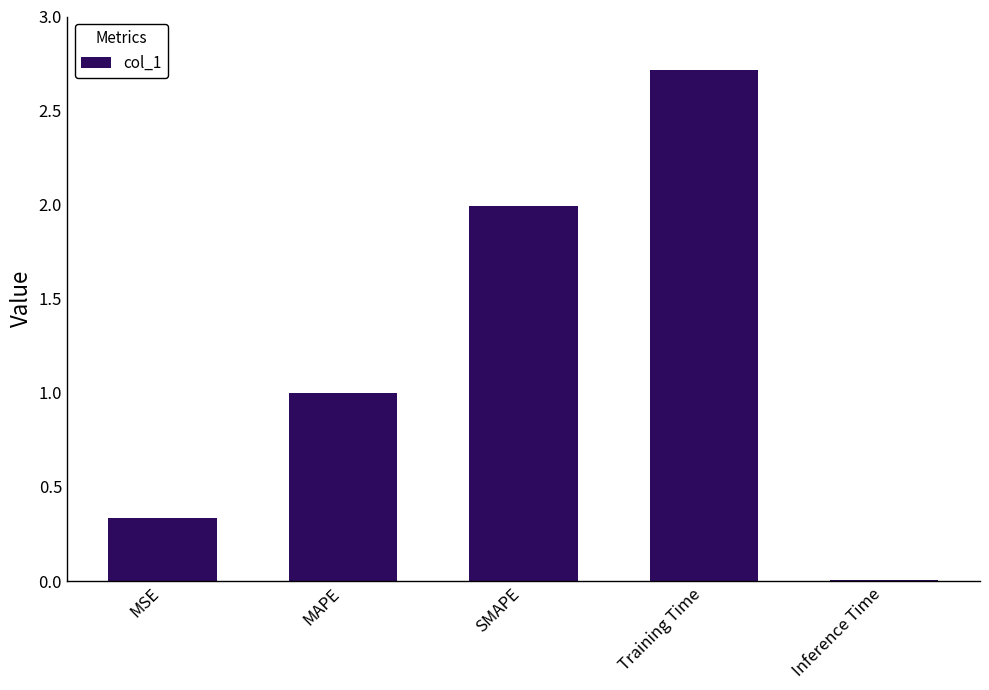

What is the change in value from MAPE to Training Time?

+1.7